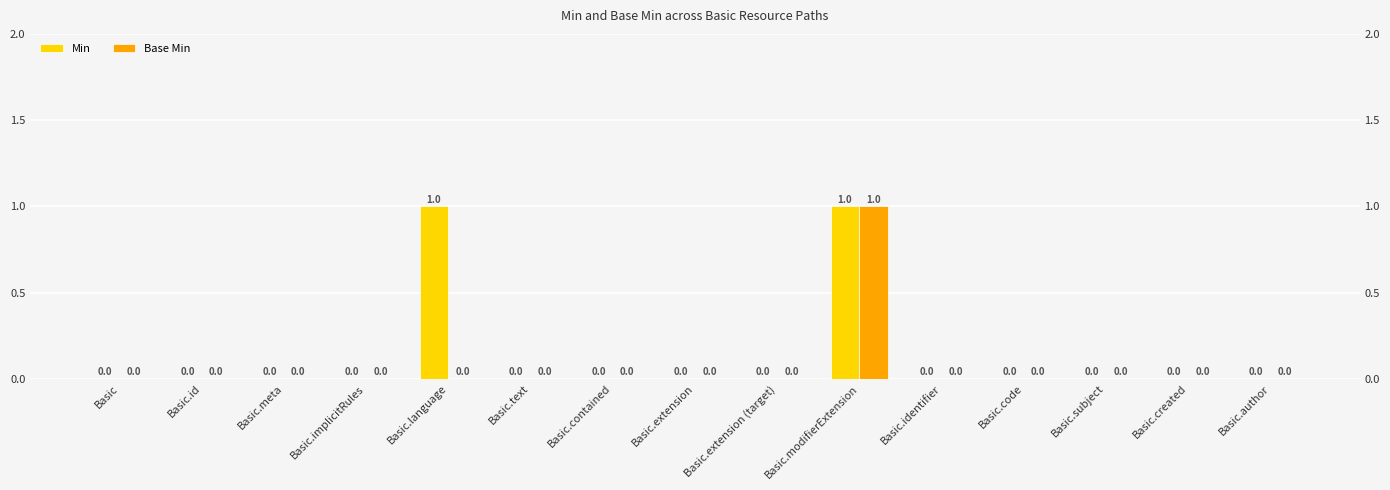

What is the label of the 14th bar from the left?

Basic.created